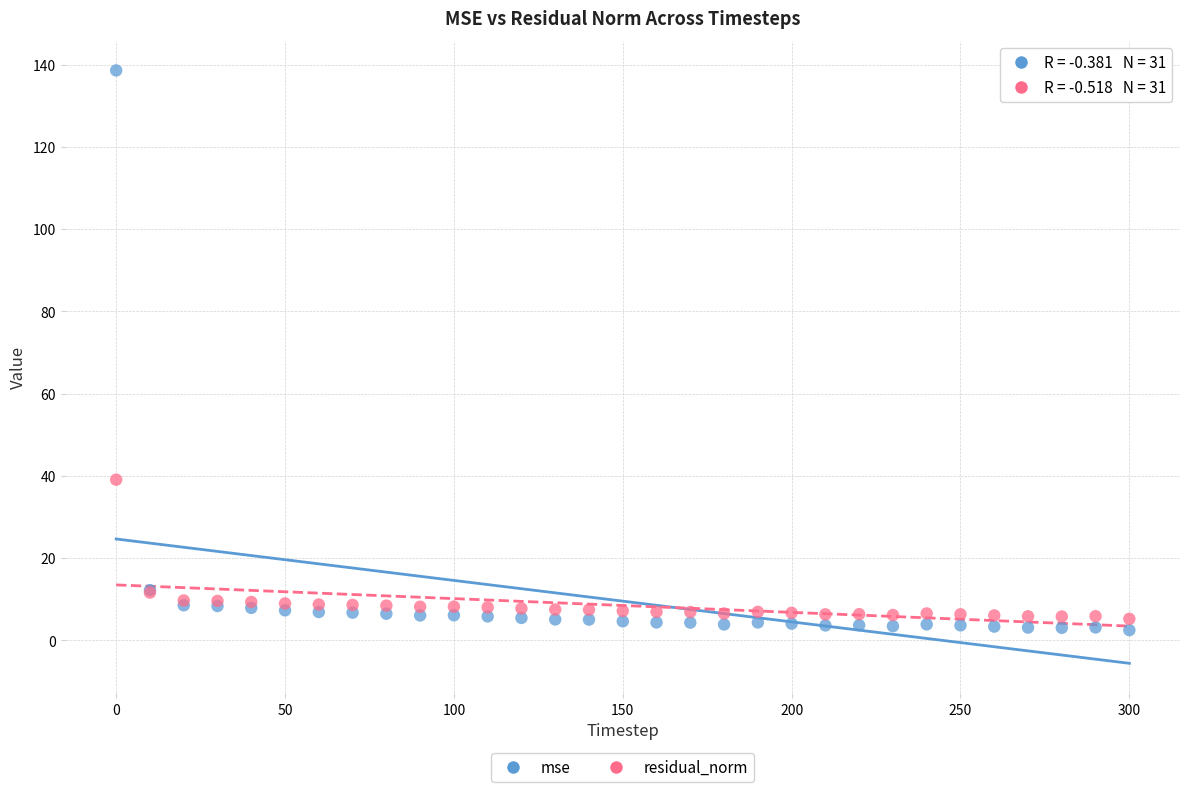

Which series contains the highest Y value?

mse